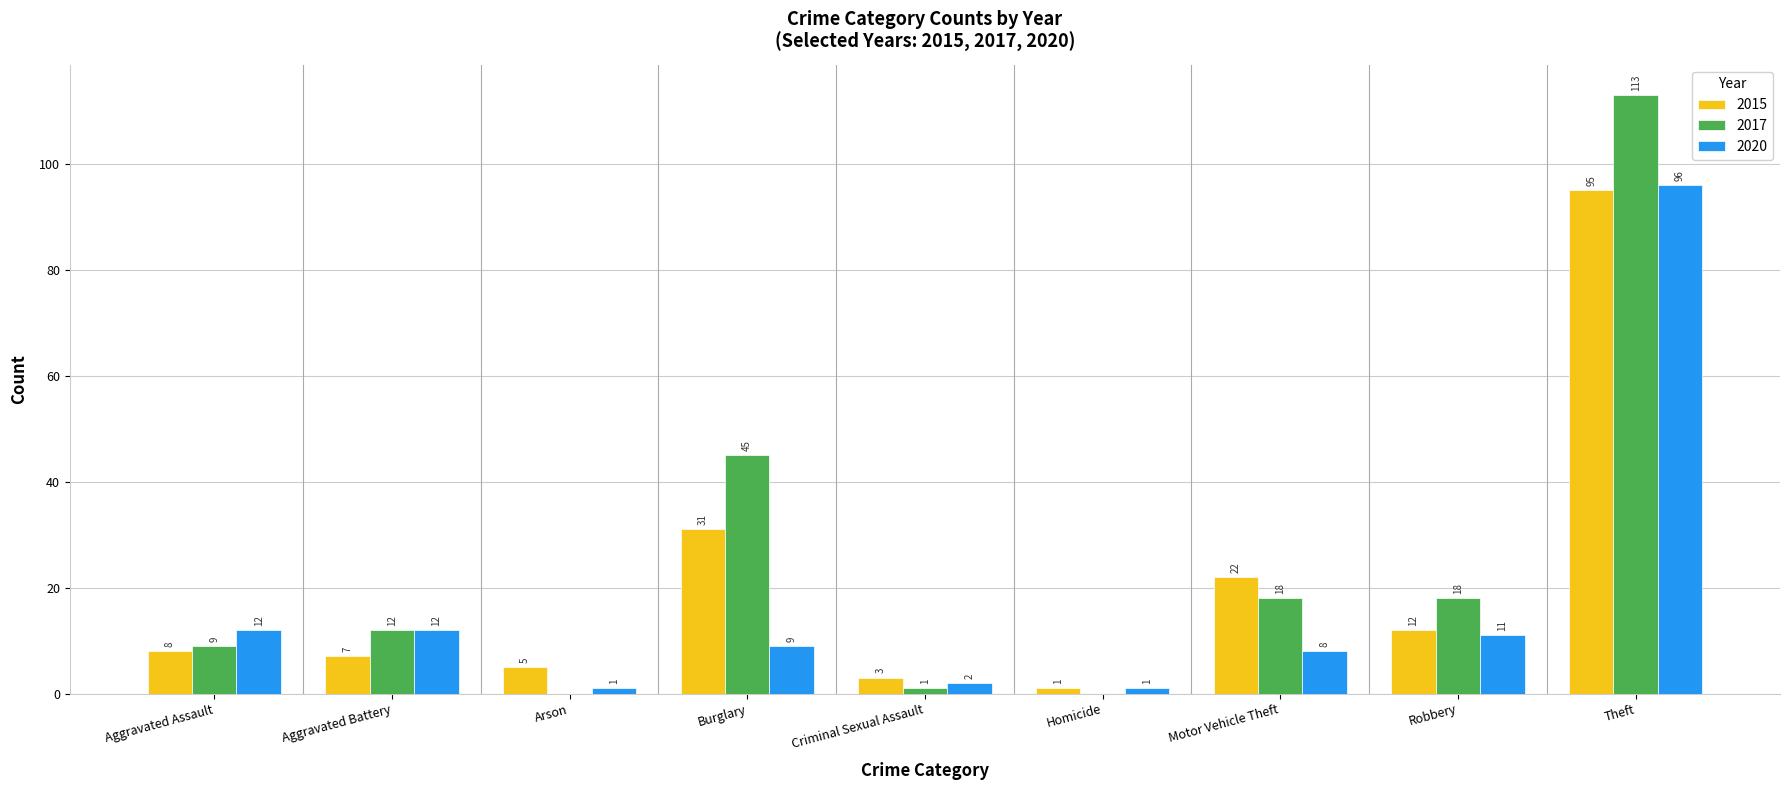

Which series changed the most between Arson and Theft?

2017